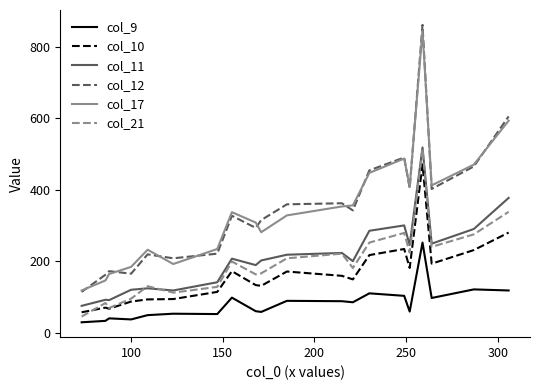

True or false: col_12 and col_9 cross at least once.

False